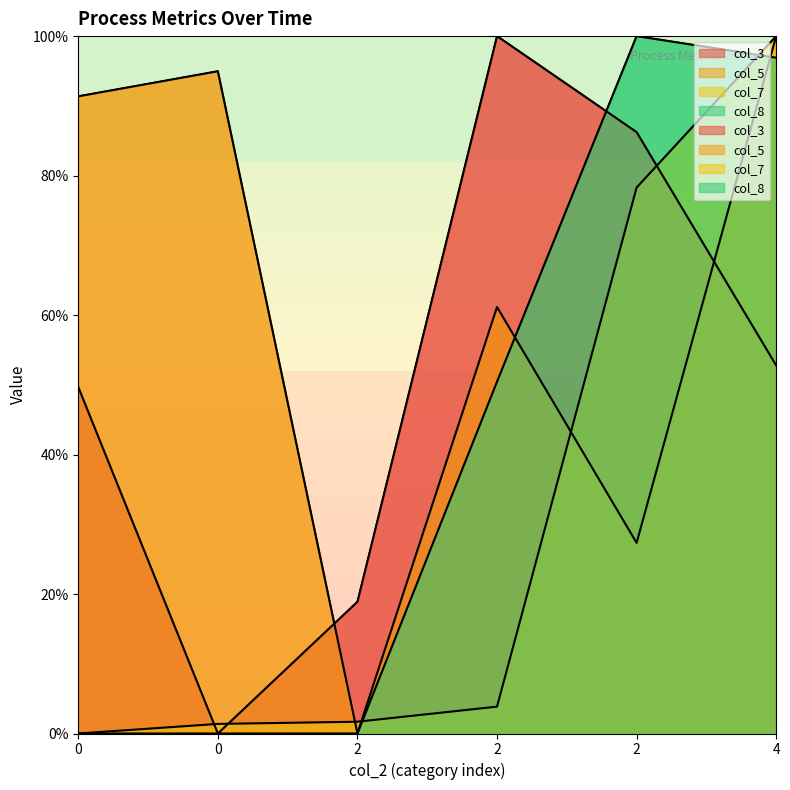

What is the spread (max minus min) of values at 4?

47.2